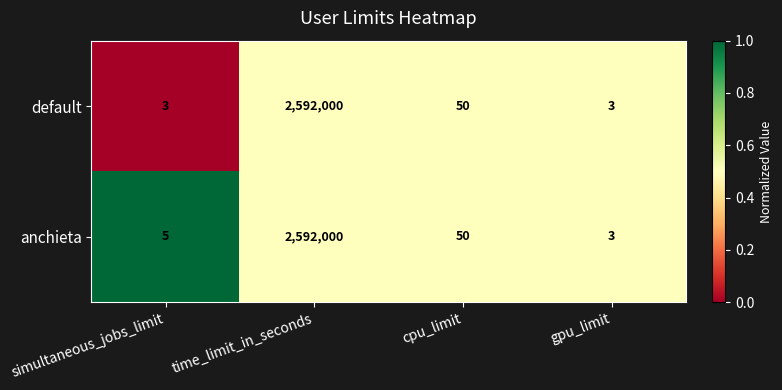

What is the difference between the maximum and minimum values in the anchieta series?

2591997